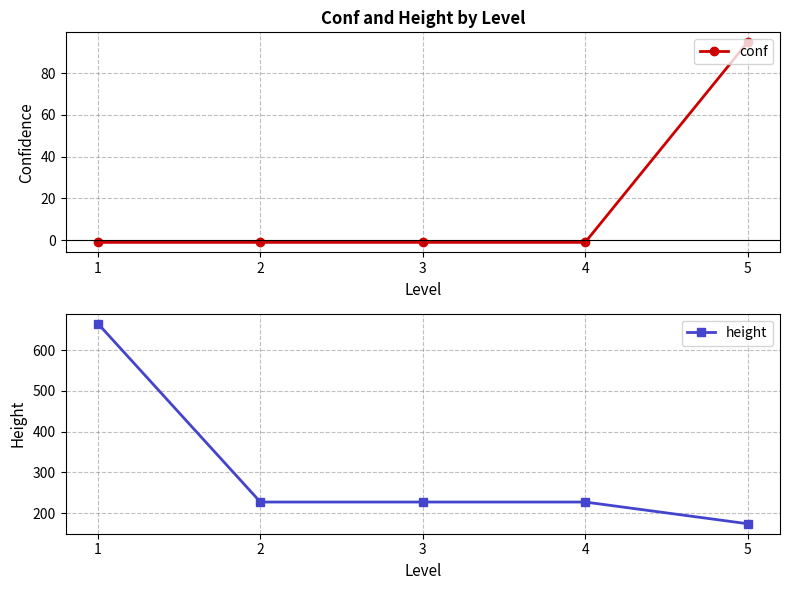

What is the difference between the maximum and minimum values in the conf series?

95.7